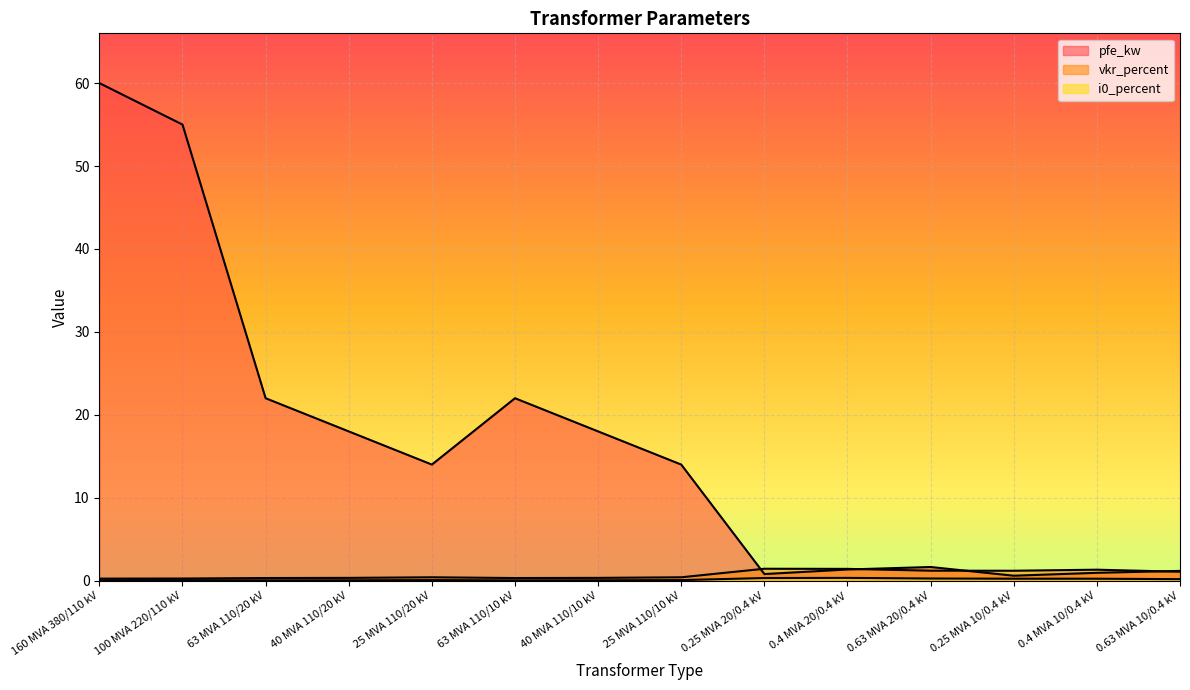

What is the total value across all series at 40 MVA 110/10 kV?

18.4